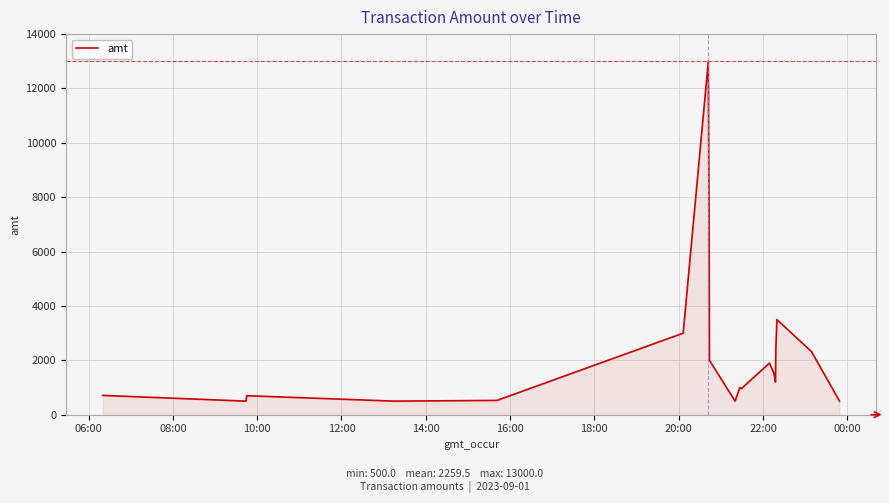

What is the difference between the second highest and second lowest values?

5716.8